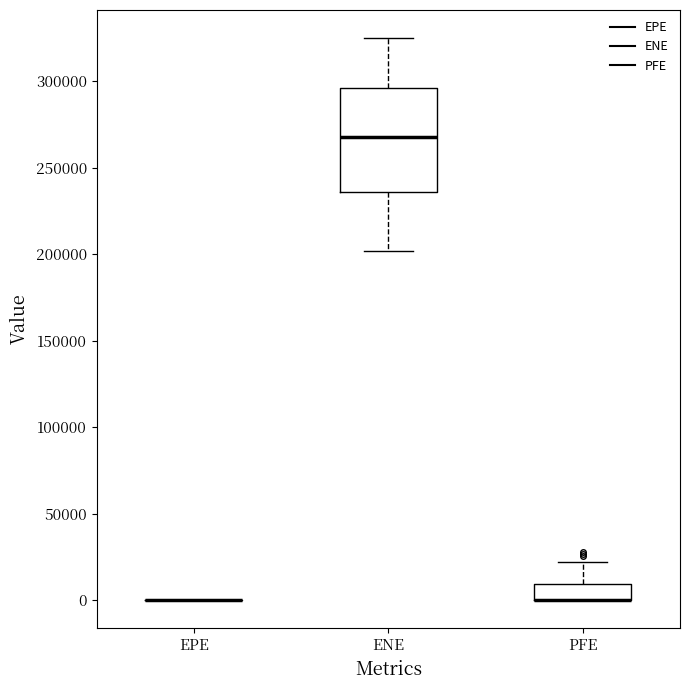

Comparing the boxes themselves (not the whiskers), which one is the tallest?

ENE